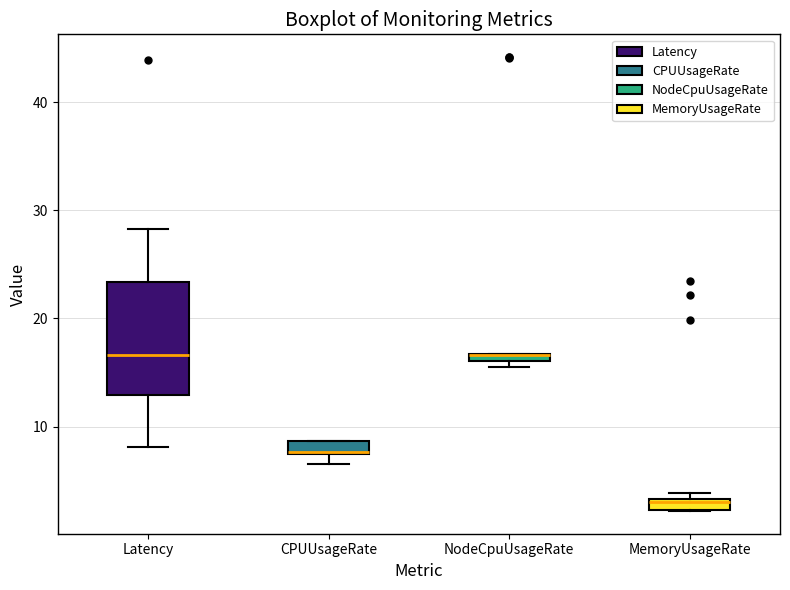

Where is the lower edge of the box for NodeCpuUsageRate on the y-axis? The values are not printed on the chart, so give them approximately, as read against the axis.

16